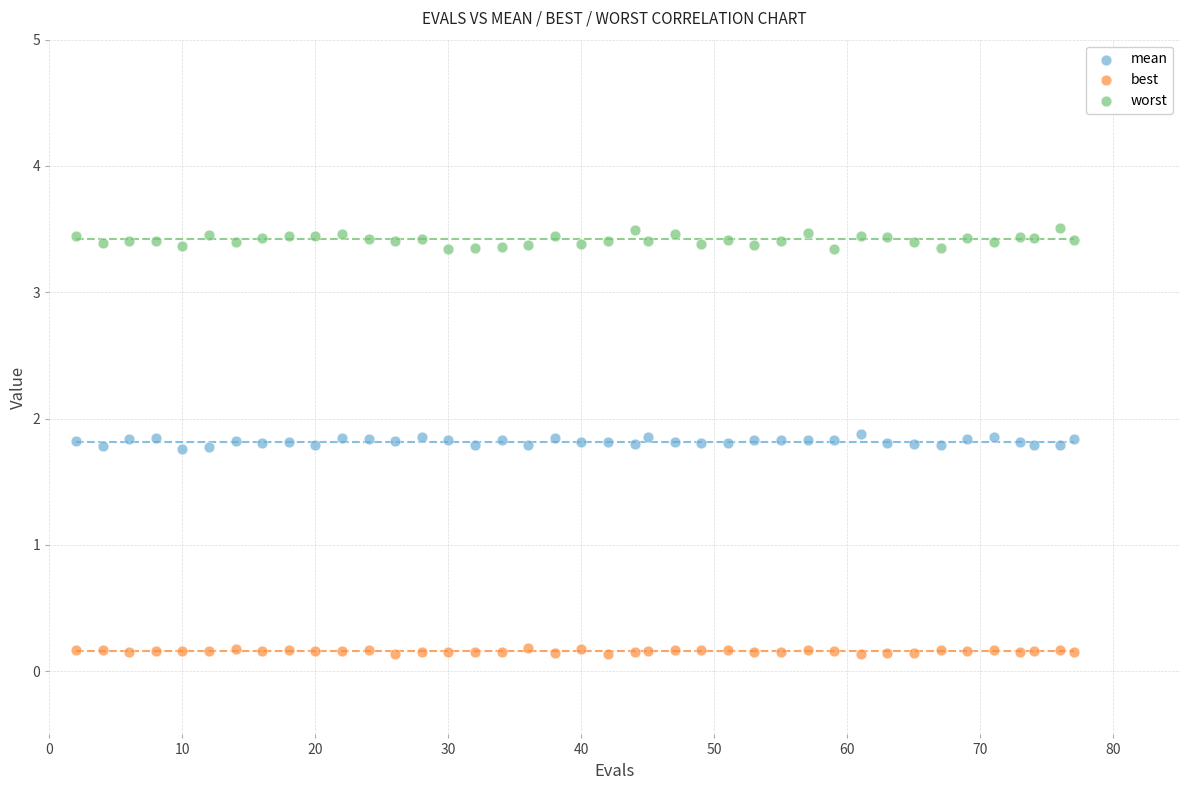

Across all data points, what is the range of Y values (max minus min)?

3.4